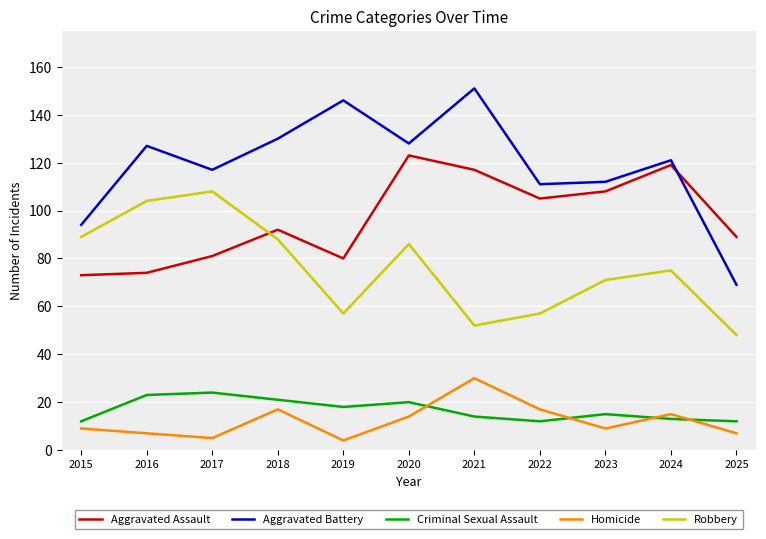

What is the sum of the Homicide values at 2023 and 2018?

26